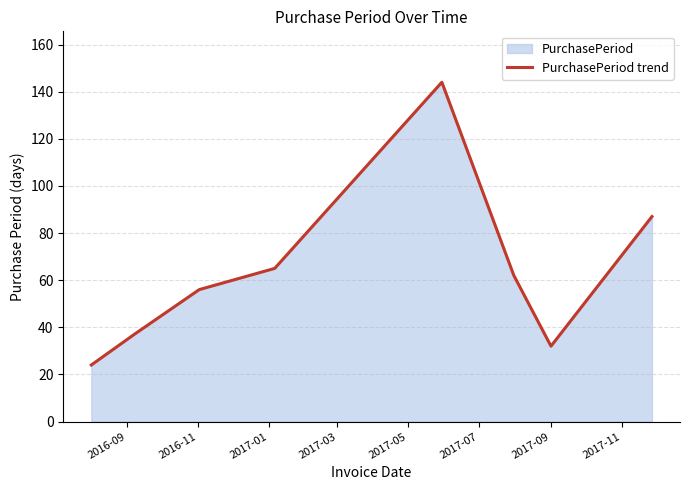

What is the maximum value shown in the chart?

144